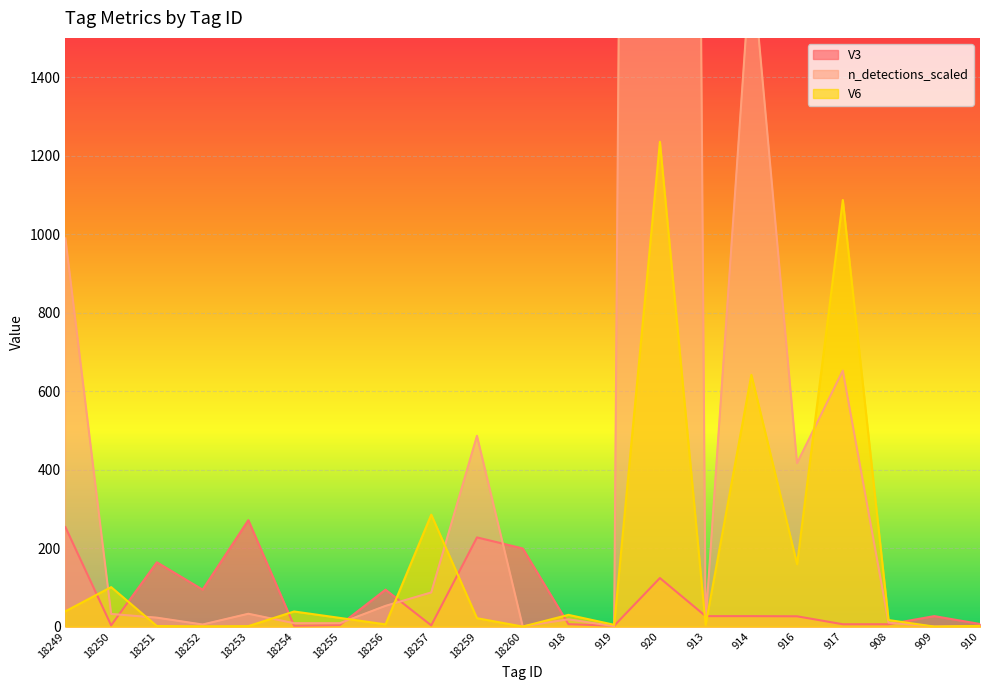

What is the label of the 21st point from the left?

910